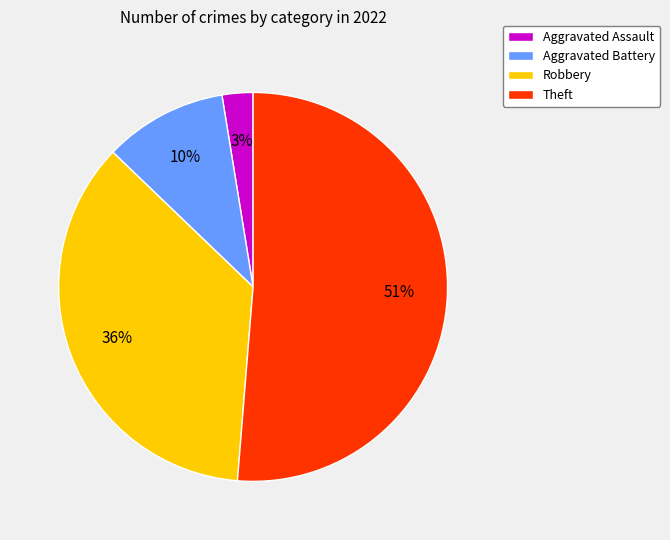

To the nearest percent, what is the difference between the Aggravated Assault and Robbery slice percentages?

33%